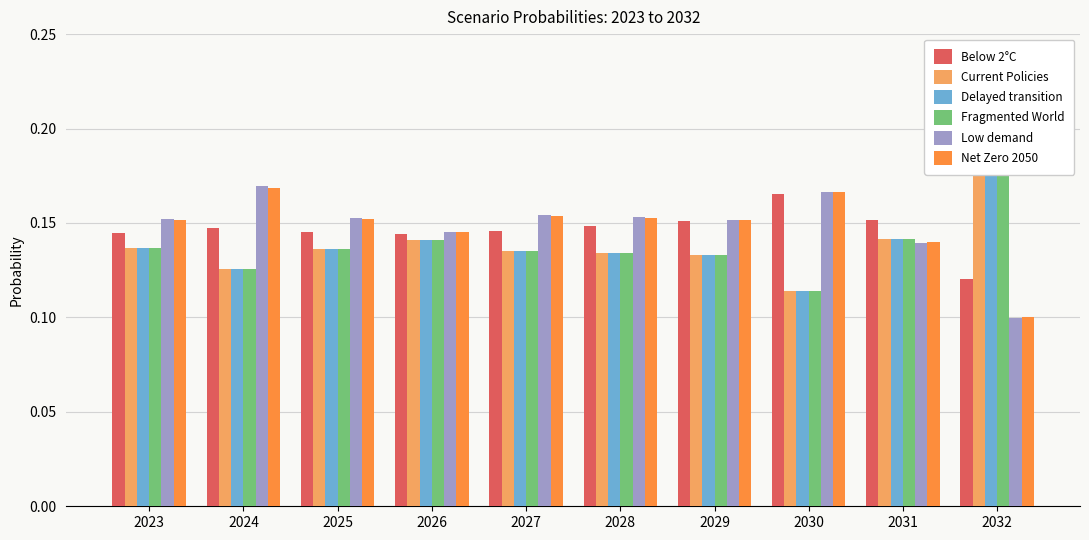

What is the value of the Current Policies bar at the 10th from the left?

0.2